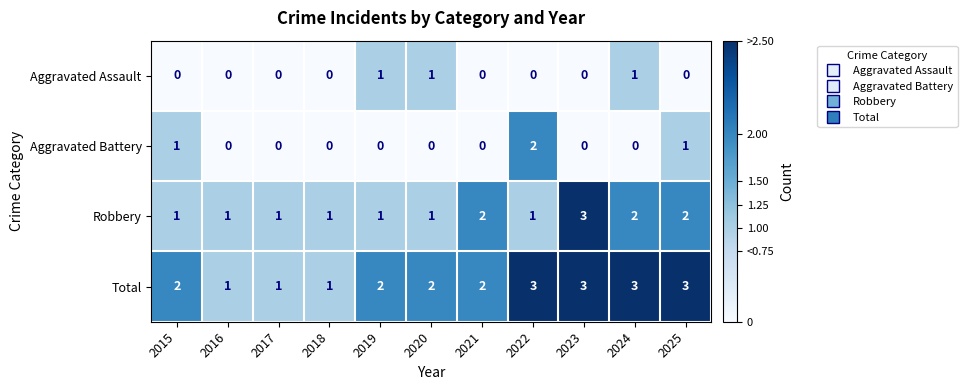

Count the Total values in the range 1 to 3.

11